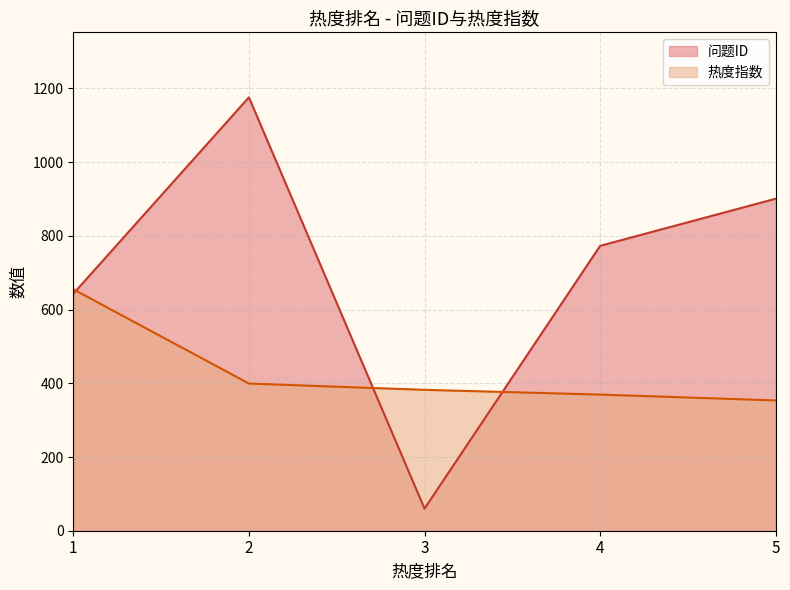

At which label is 问题ID closest to 618?

1